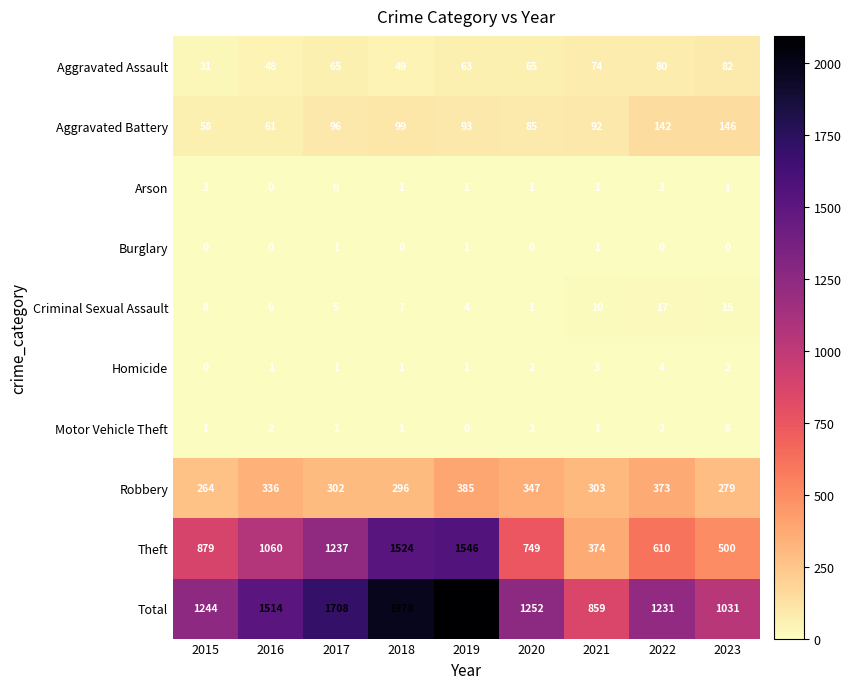

Is it true that Aggravated Assault equals 82 at 2023?

True